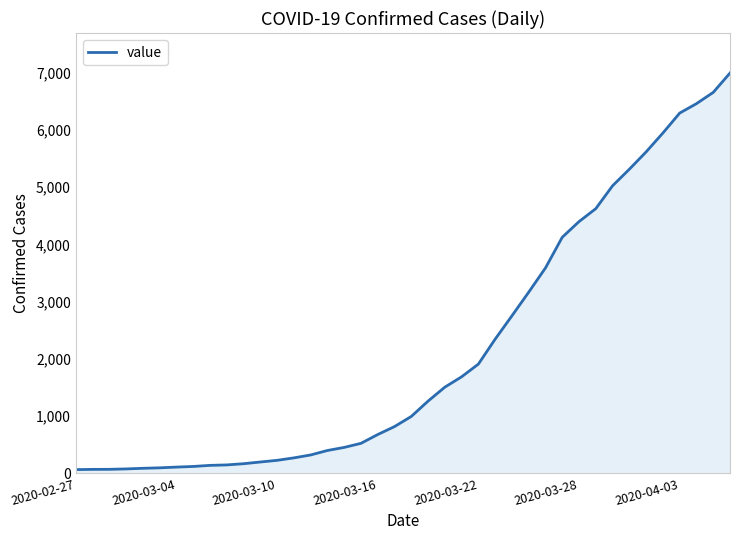

What is the maximum value shown in the chart?

6995